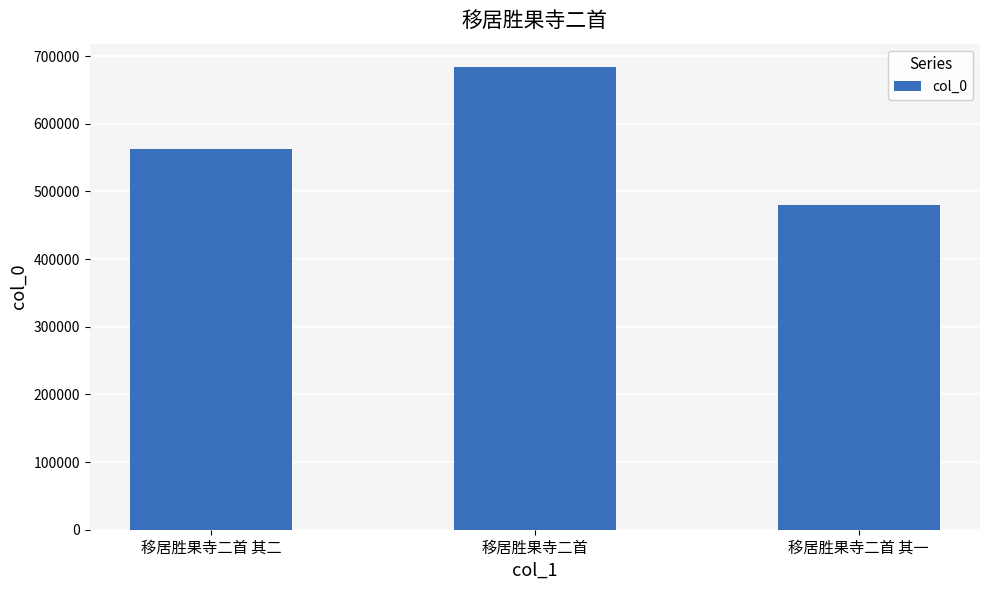

What is the change in value from 移居胜果寺二首 to 移居胜果寺二首 其一?

-204376